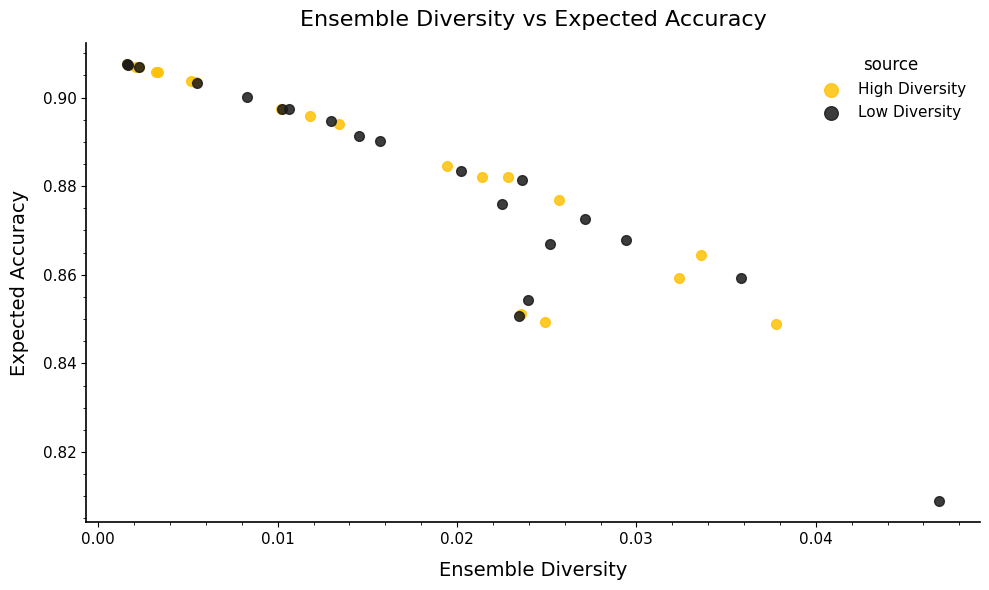

What are all the series names shown in the legend?

High Diversity, Low Diversity